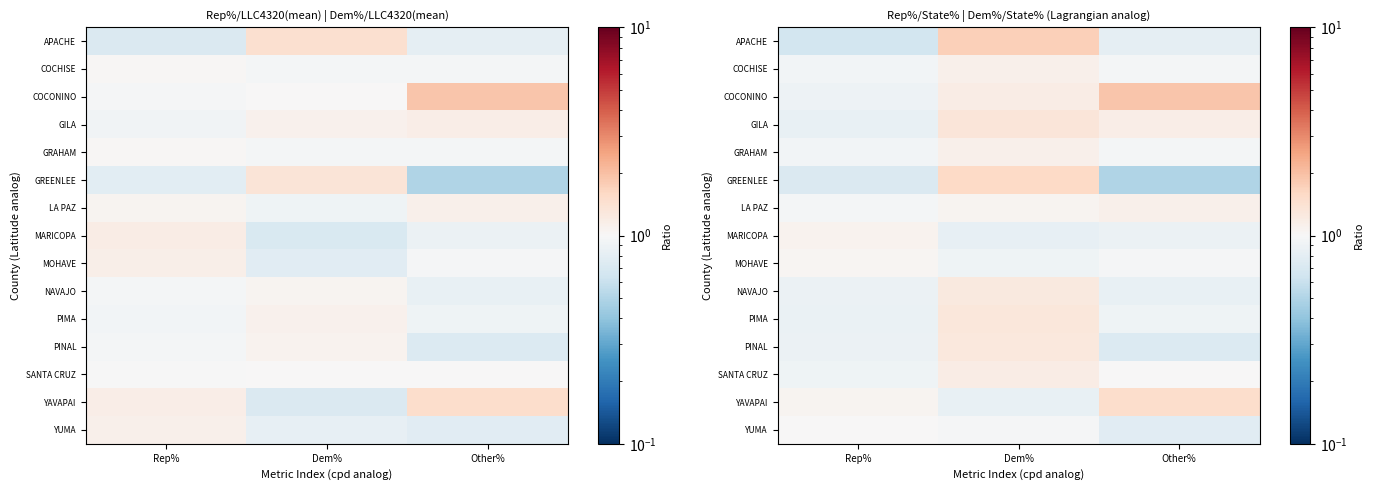

At Rep%, list the series in order from smallest to largest.

APACHE, GREENLEE, GILA, PIMA, PINAL, NAVAJO, COCONINO, SANTA CRUZ, COCHISE, GRAHAM, LA PAZ, YUMA, MOHAVE, YAVAPAI, MARICOPA